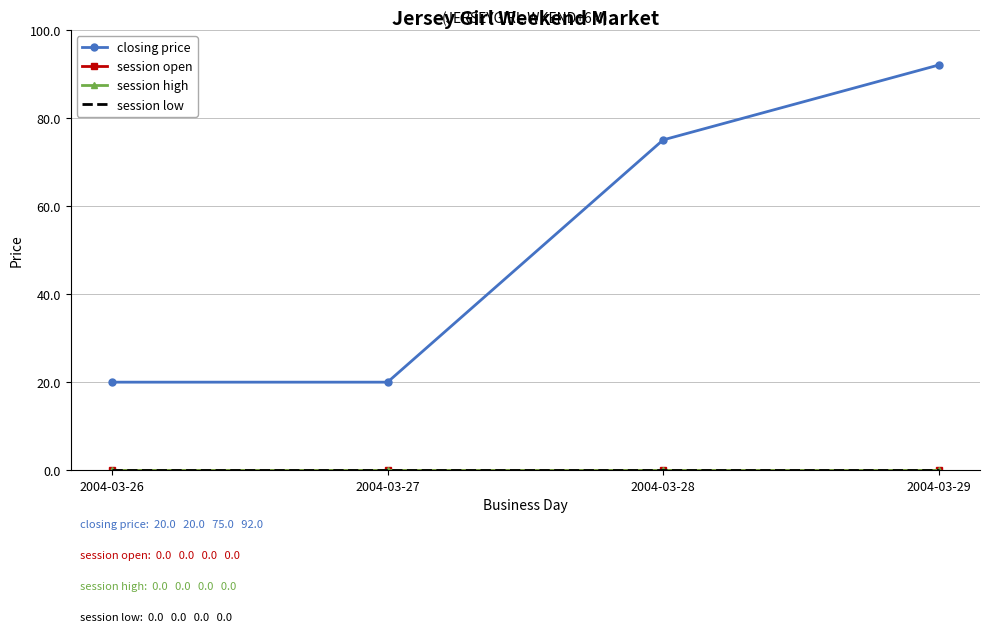

What is the minimum value for closing price?

20